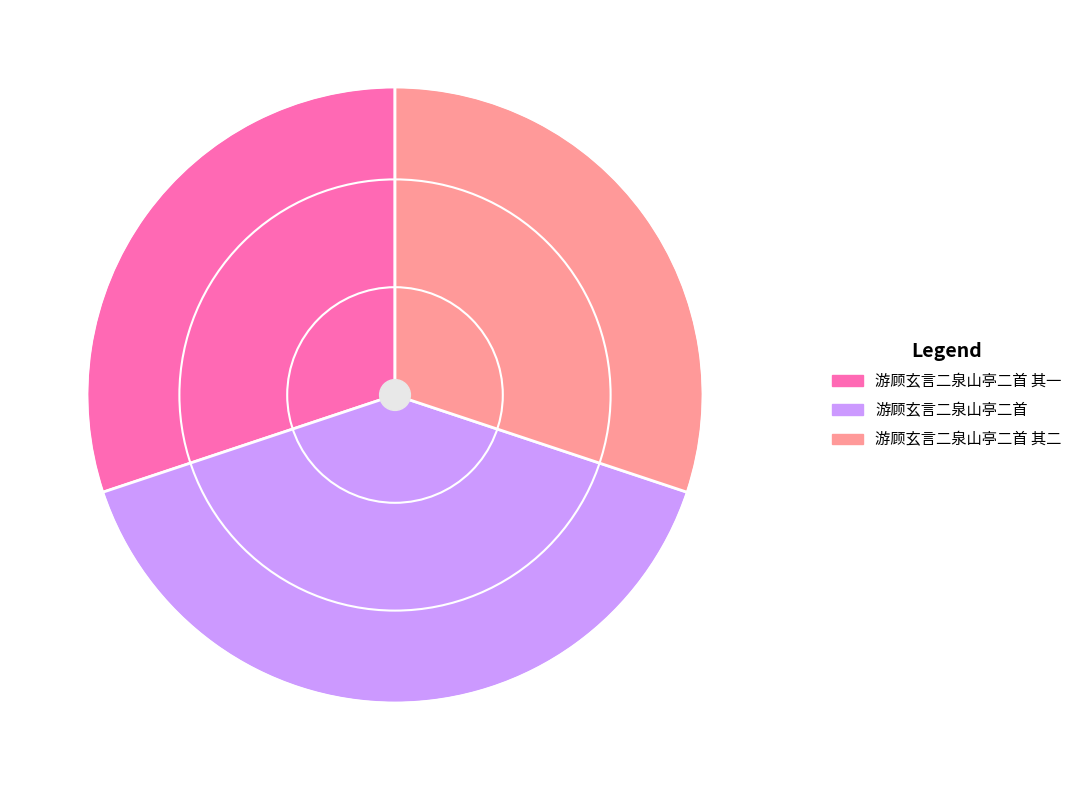

Combined, do 游顾玄言二泉山亭二首 其一 and 游顾玄言二泉山亭二首 account for over 50%?

Yes